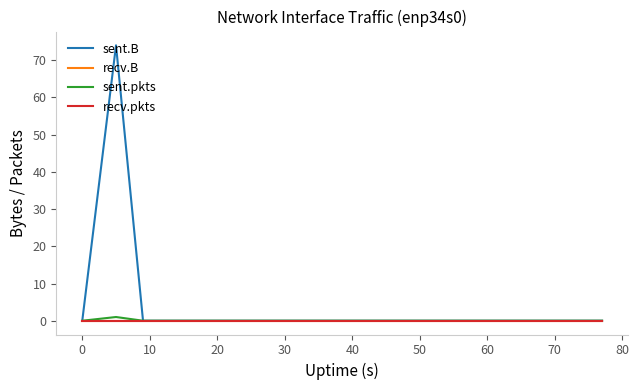

Reading left to right, extract all data points from this chart.

sent.B: 0	74	0	0	0	0	0	0	0	0	0	0	0	0	0	0	0	0	0	0
recv.B: 0	0	0	0	0	0	0	0	0	0	0	0	0	0	0	0	0	0	0	0
sent.pkts: 0	1	0	0	0	0	0	0	0	0	0	0	0	0	0	0	0	0	0	0
recv.pkts: 0	0	0	0	0	0	0	0	0	0	0	0	0	0	0	0	0	0	0	0